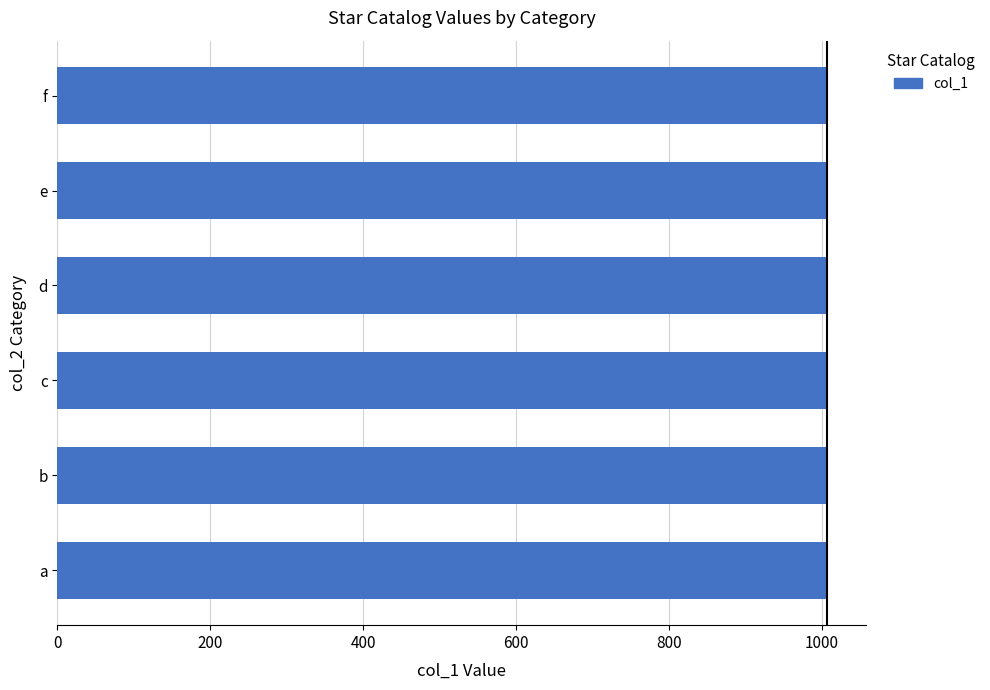

The value at d is 583. True or false?

False